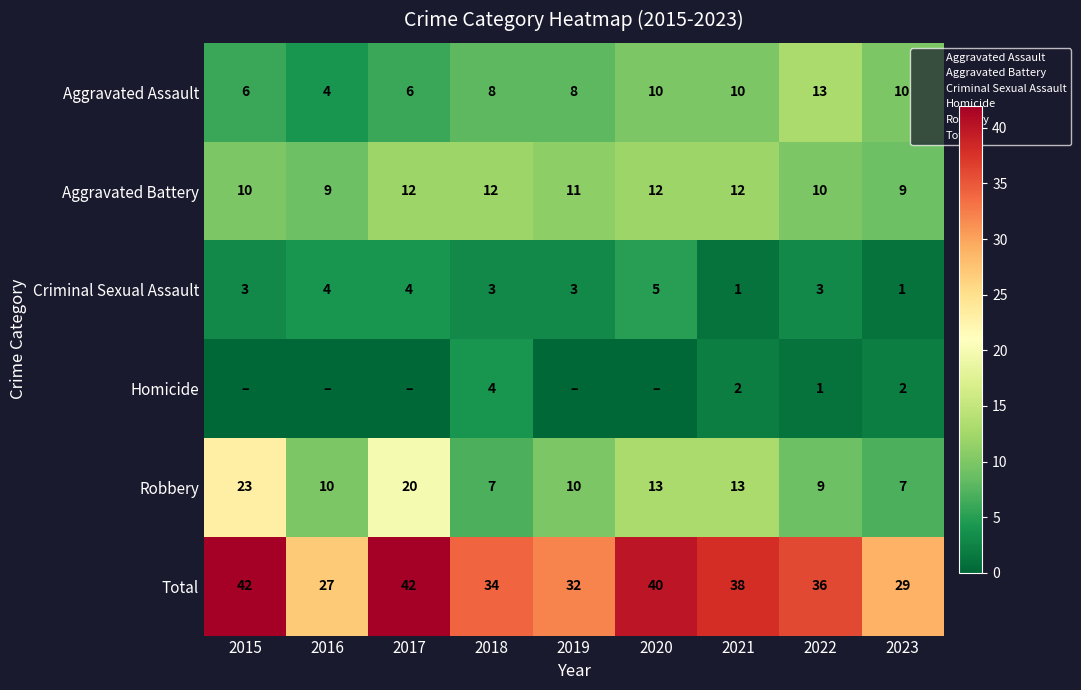

The value of Criminal Sexual Assault at 2022 is 5. True or false?

False